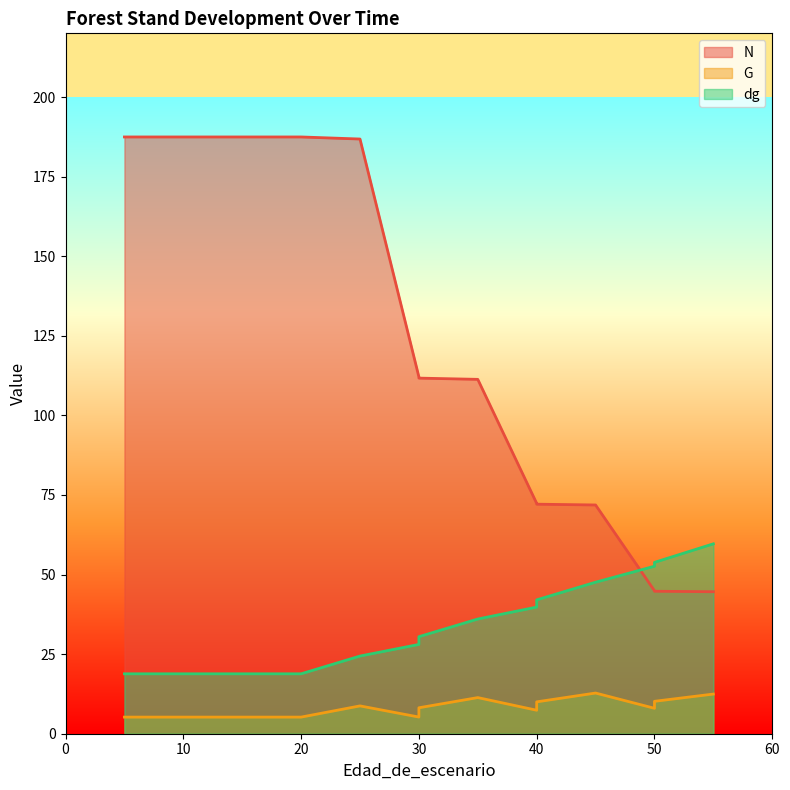

Between 10 and 35, which series saw the biggest shift?

N